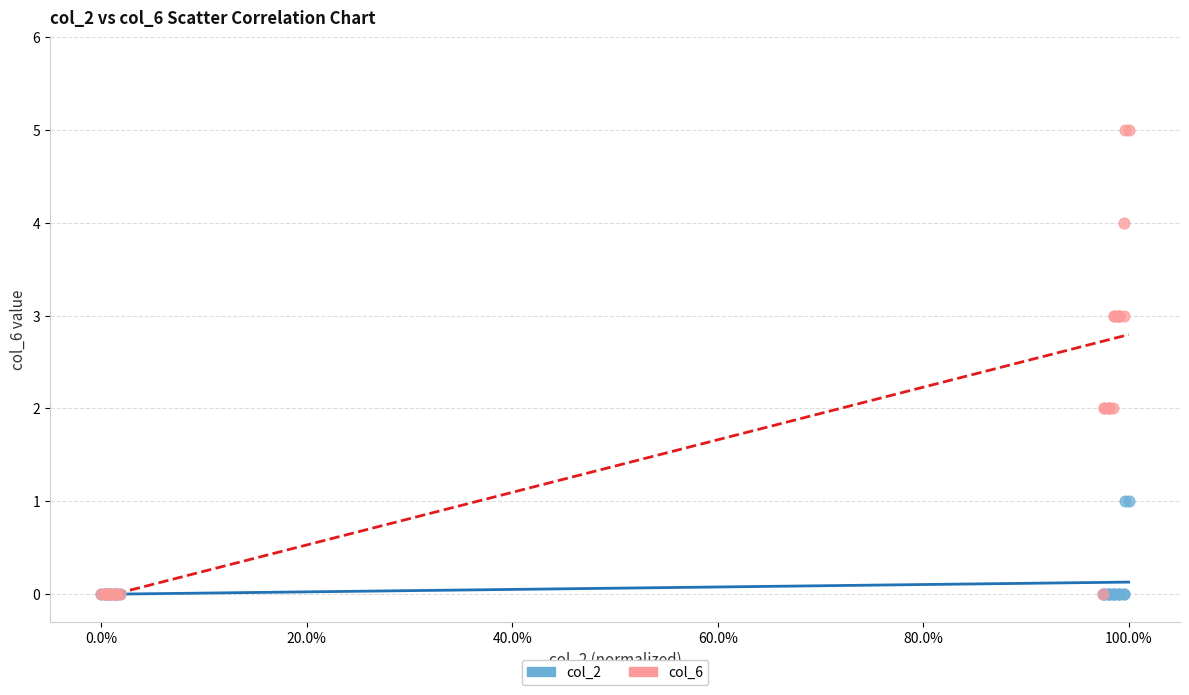

What are all the series names shown in the legend?

col_2, col_6